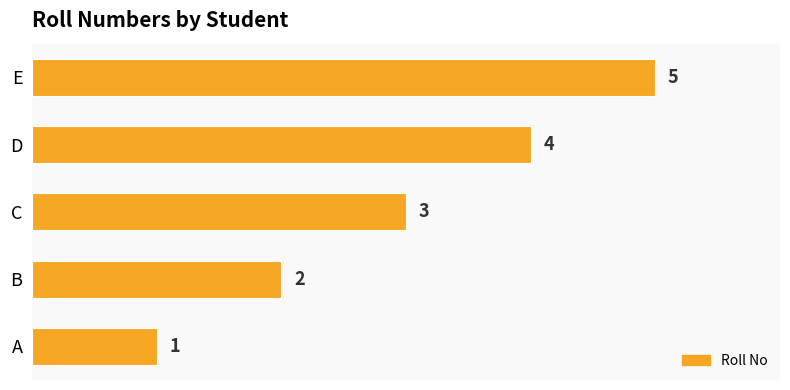

Rank the categories by value from lowest to highest.

A, B, C, D, E